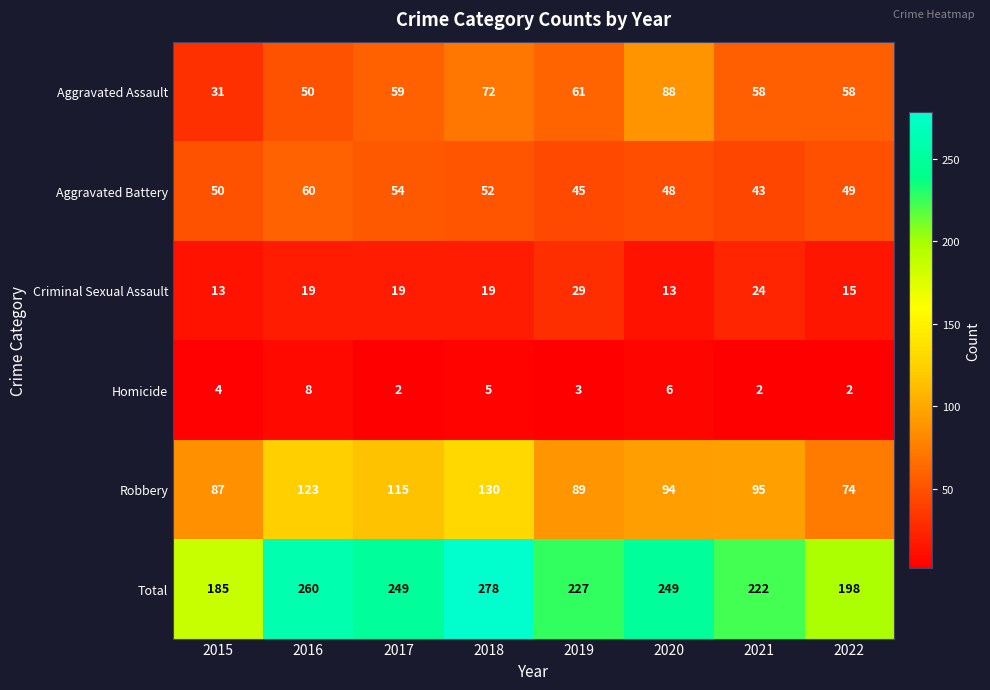

Read the Total value at 2017, to the nearest 5.

250